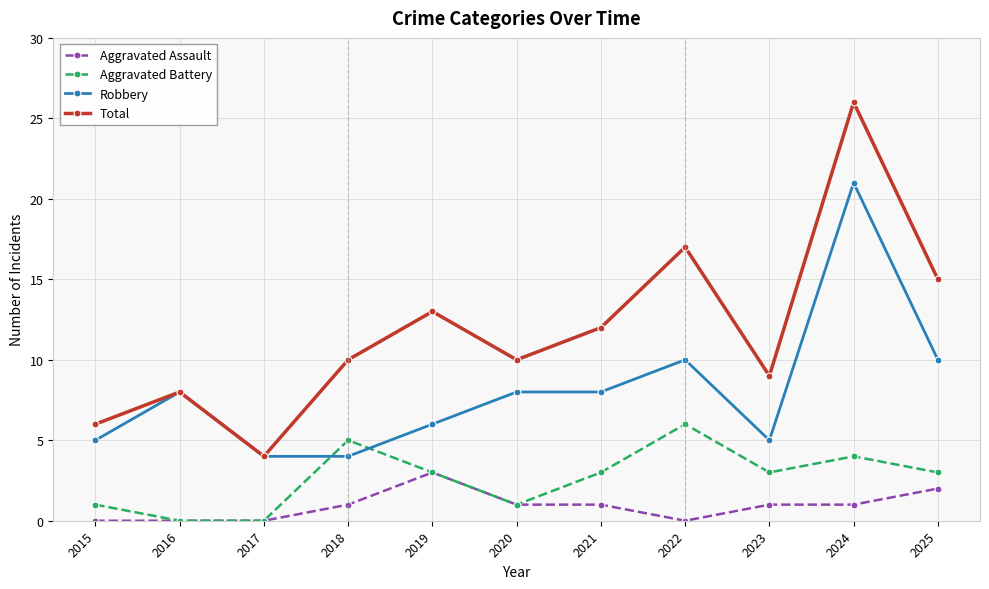

True or false: Robbery has more than 2 points higher than both neighbors.

True